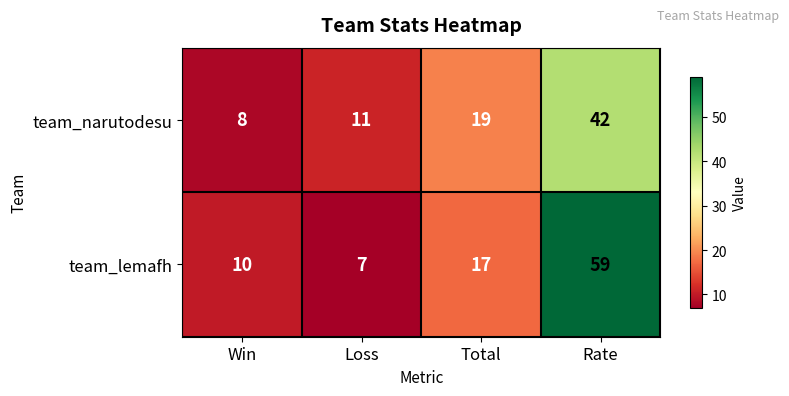

Which series changed the most between Total and Rate?

team_lemafh